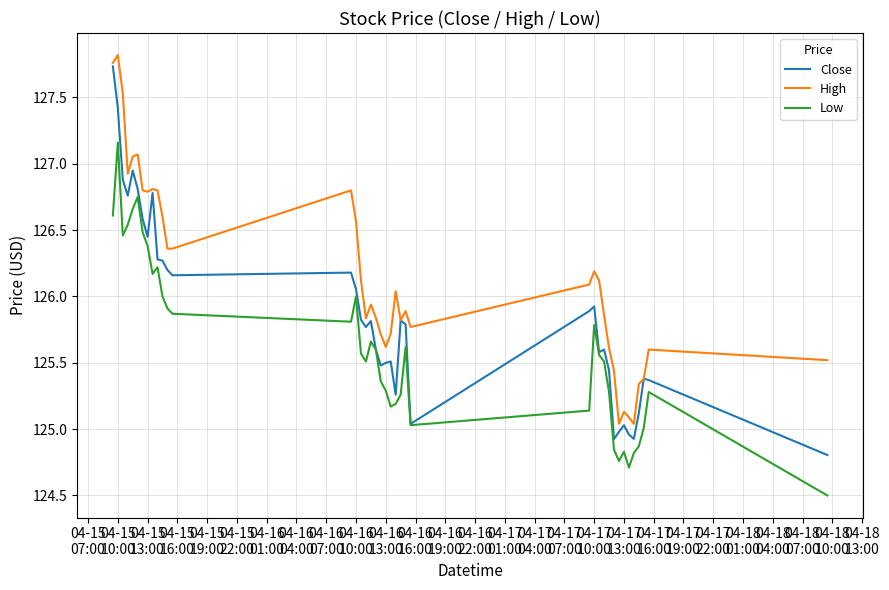

Which series has the largest total across all categories?

High